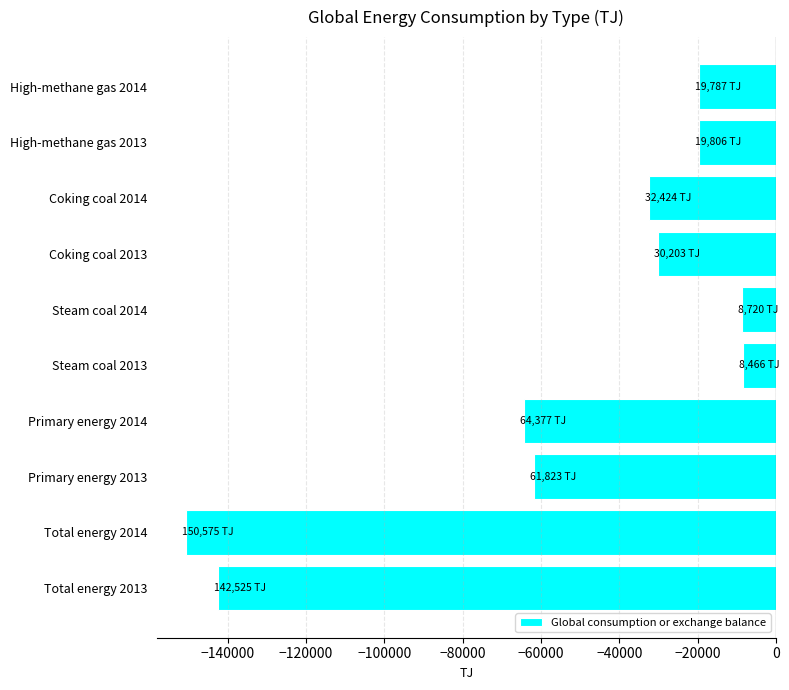

Which has a higher value, Primary energy 2013 or High-methane gas 2014?

High-methane gas 2014